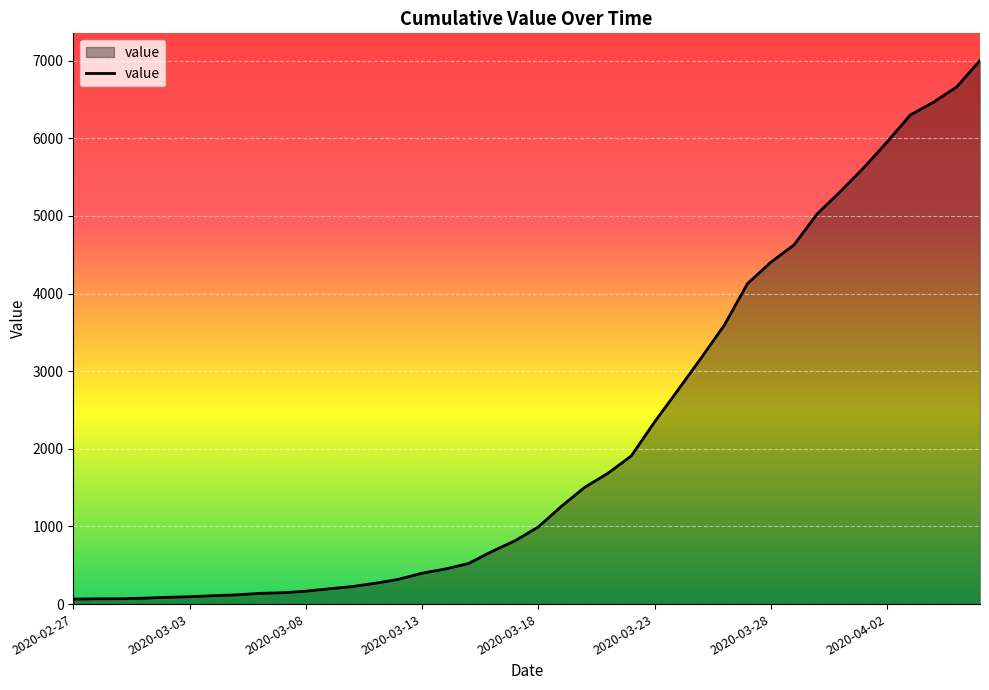

How many lines are shown in the chart?

1